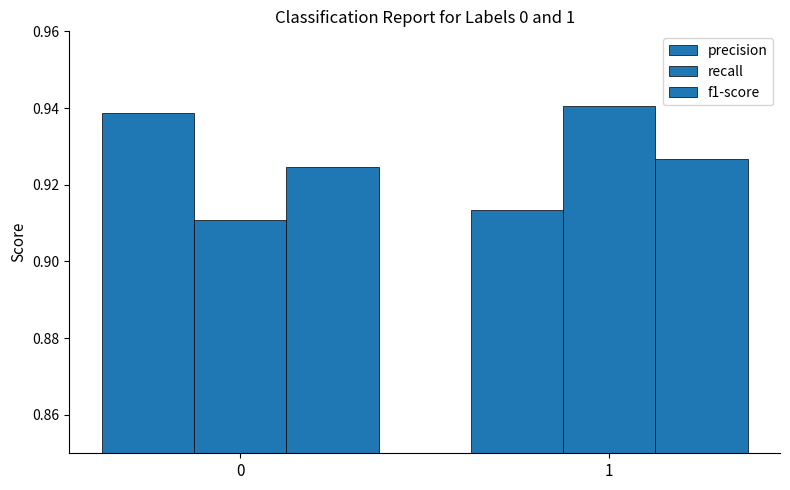

Which series has the largest total across all categories?

precision